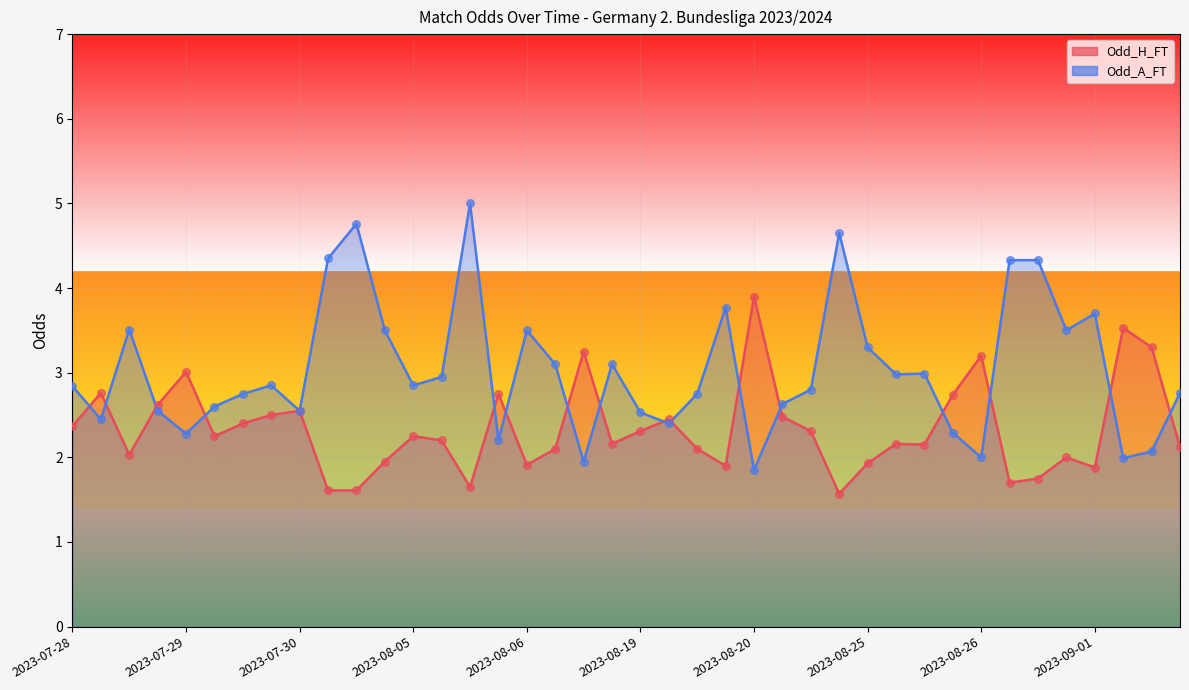

Is the value of Odd_H_FT at 2023-07-30 greater than the value of Odd_A_FT at 2023-08-05?

No